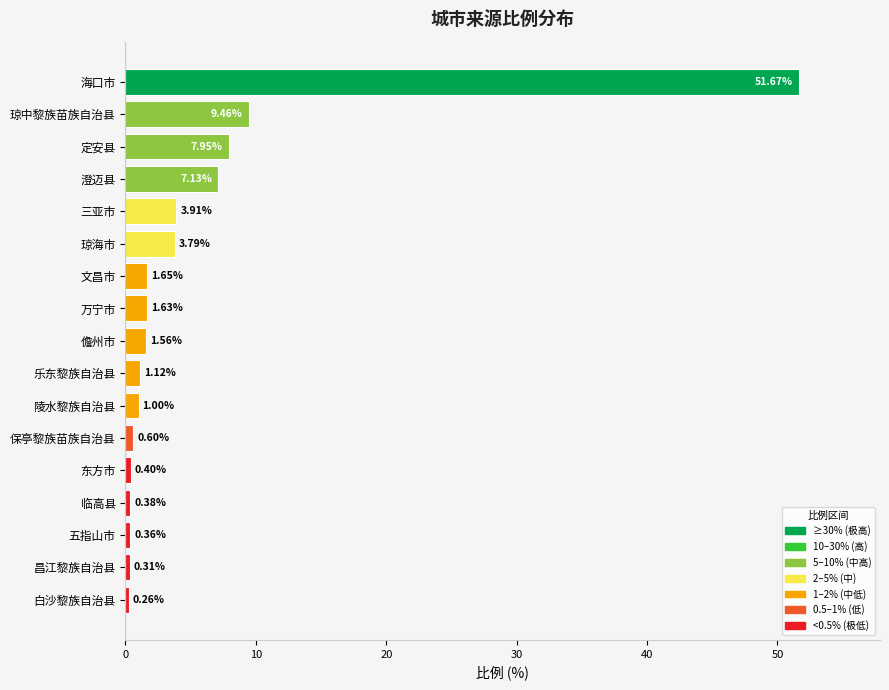

List the labels in order of value, largest first.

海口市, 琼中黎族苗族自治县, 定安县, 澄迈县, 三亚市, 琼海市, 文昌市, 万宁市, 儋州市, 乐东黎族自治县, 陵水黎族自治县, 保亭黎族苗族自治县, 东方市, 临高县, 五指山市, 昌江黎族自治县, 白沙黎族自治县